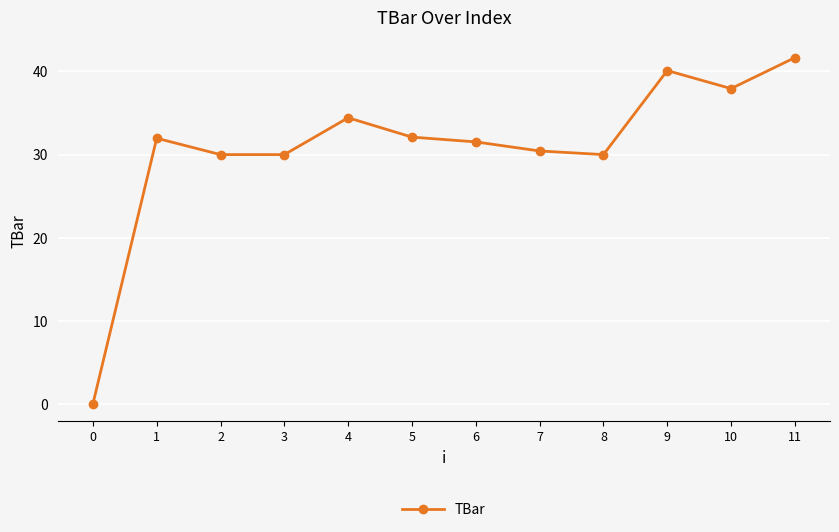

What is the sum of the values at 9 and 4?

74.5